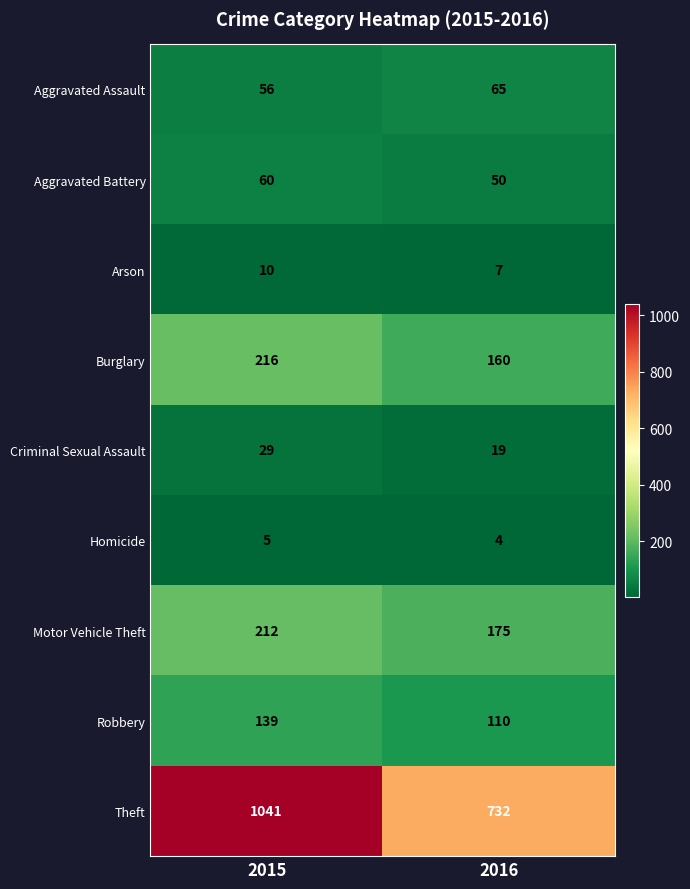

At which label is Theft closest to 886?

2016